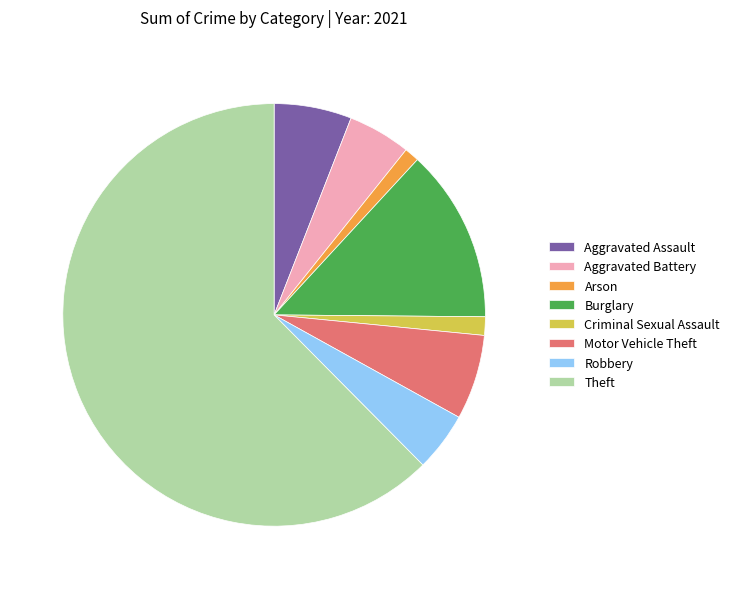

The Aggravated Battery slice represents 20% of the pie. True or false?

False